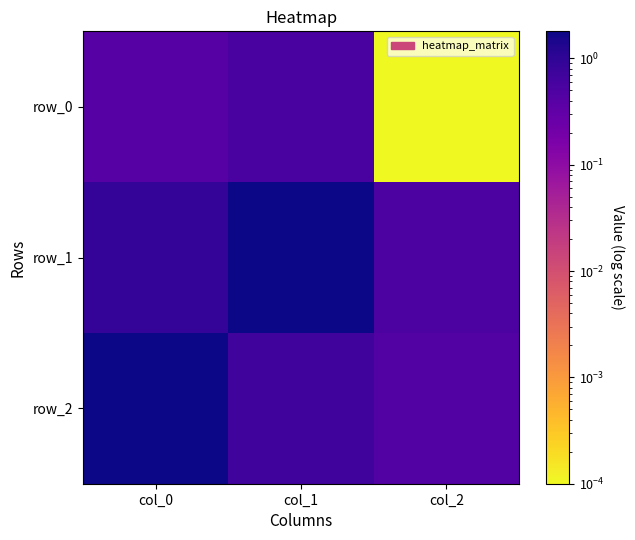

List the labels in order of row_2 value, smallest first.

col_2, col_1, col_0